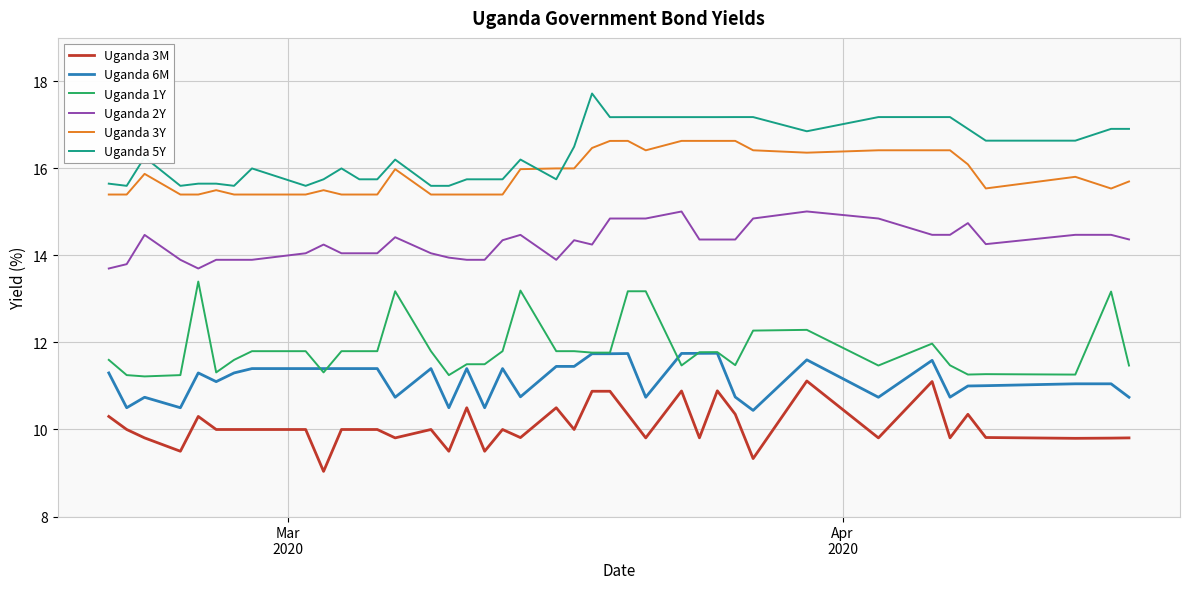

True or false: Uganda 3M and Uganda 1Y cross at least once.

False